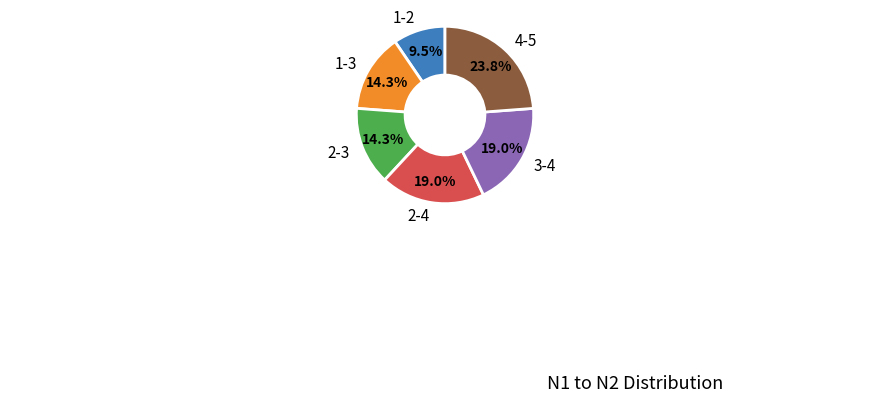

Does any single category account for the majority?

No